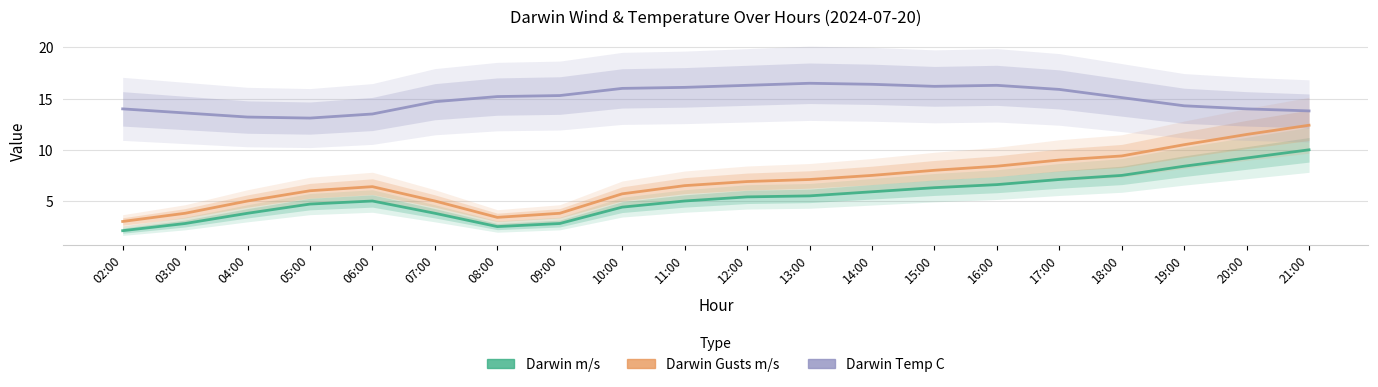

Reading right to left, extract all data points from this chart.

Darwin m/s: 10.0	9.2	8.4	7.5	7.1	6.6	6.3	5.9	5.5	5.4	5.0	4.4	2.8	2.5	3.8	5.0	4.7	3.8	2.8	2.1
Darwin Gusts m/s: 12.4	11.5	10.5	9.4	9.0	8.4	8.0	7.5	7.1	6.9	6.5	5.7	3.8	3.4	5.0	6.4	6.0	5.0	3.8	3.0
Darwin Temp C: 13.8	14.0	14.3	15.1	15.9	16.3	16.2	16.4	16.5	16.3	16.1	16.0	15.3	15.2	14.7	13.5	13.1	13.2	13.6	14.0